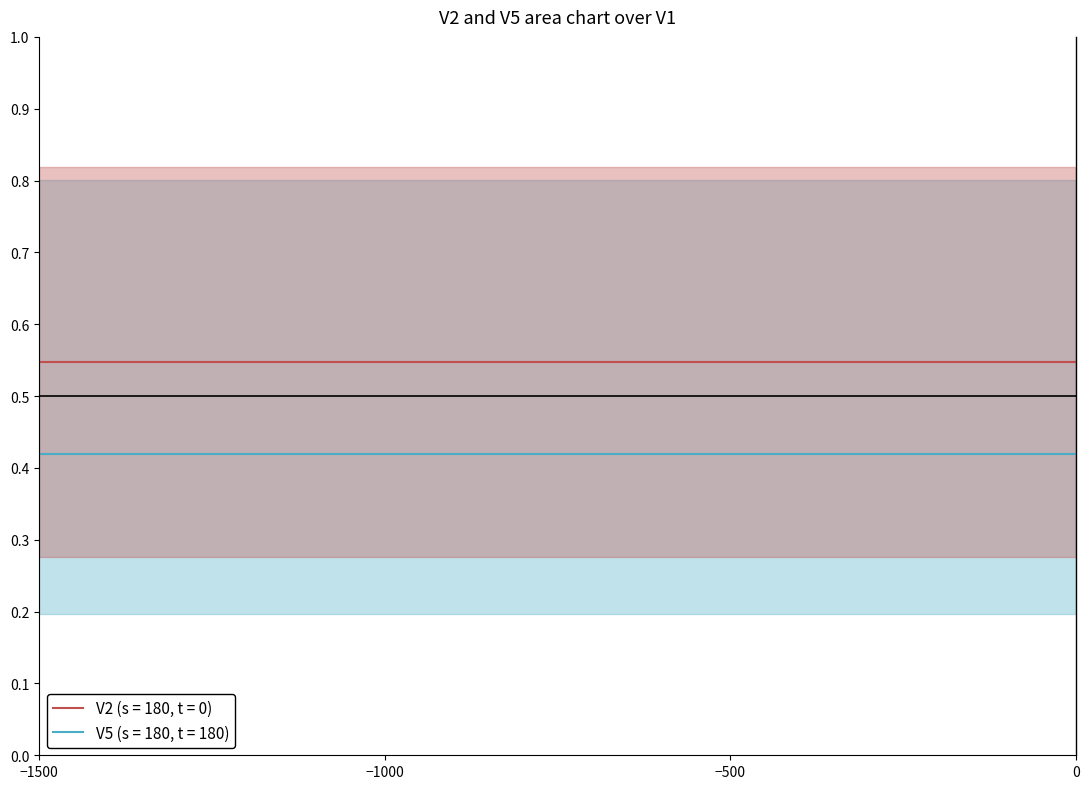

Reading left to right, what are all the values shown in this chart?

V2: 0.5	0.5	0.5	0.5	0.5	0.5	0.5	0.5	0.5	0.5	0.5	0.5	0.5	0.5	0.5
V5: 0.4	0.4	0.4	0.4	0.4	0.4	0.4	0.4	0.4	0.4	0.4	0.4	0.4	0.4	0.4